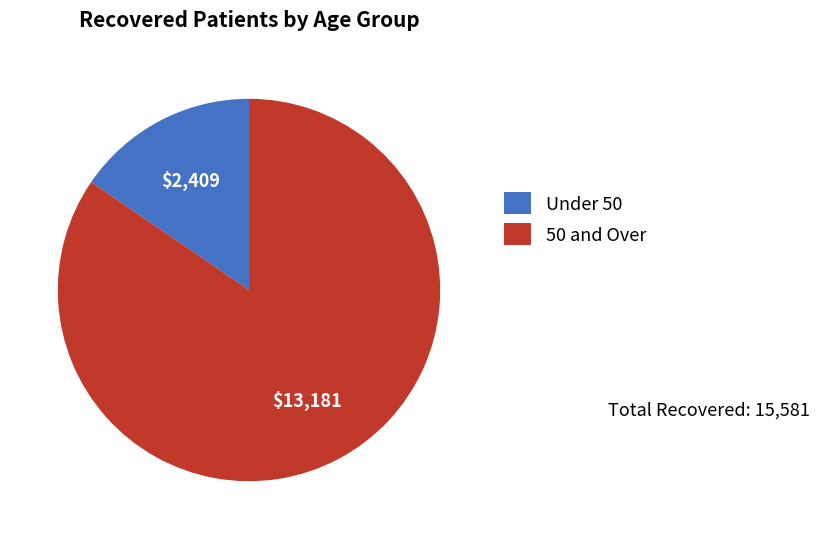

How many slices are in this pie chart?

2